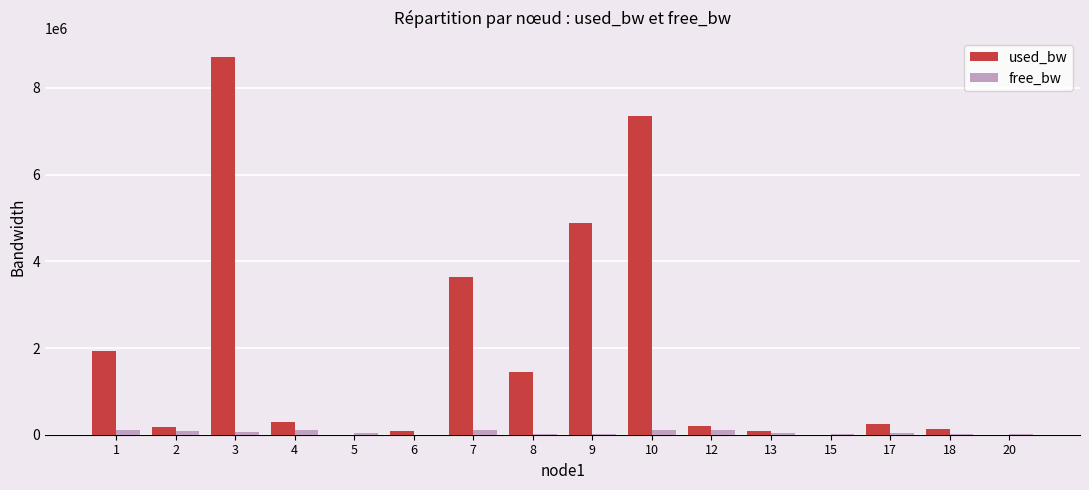

Which series changed the most between 3 and 20?

used_bw